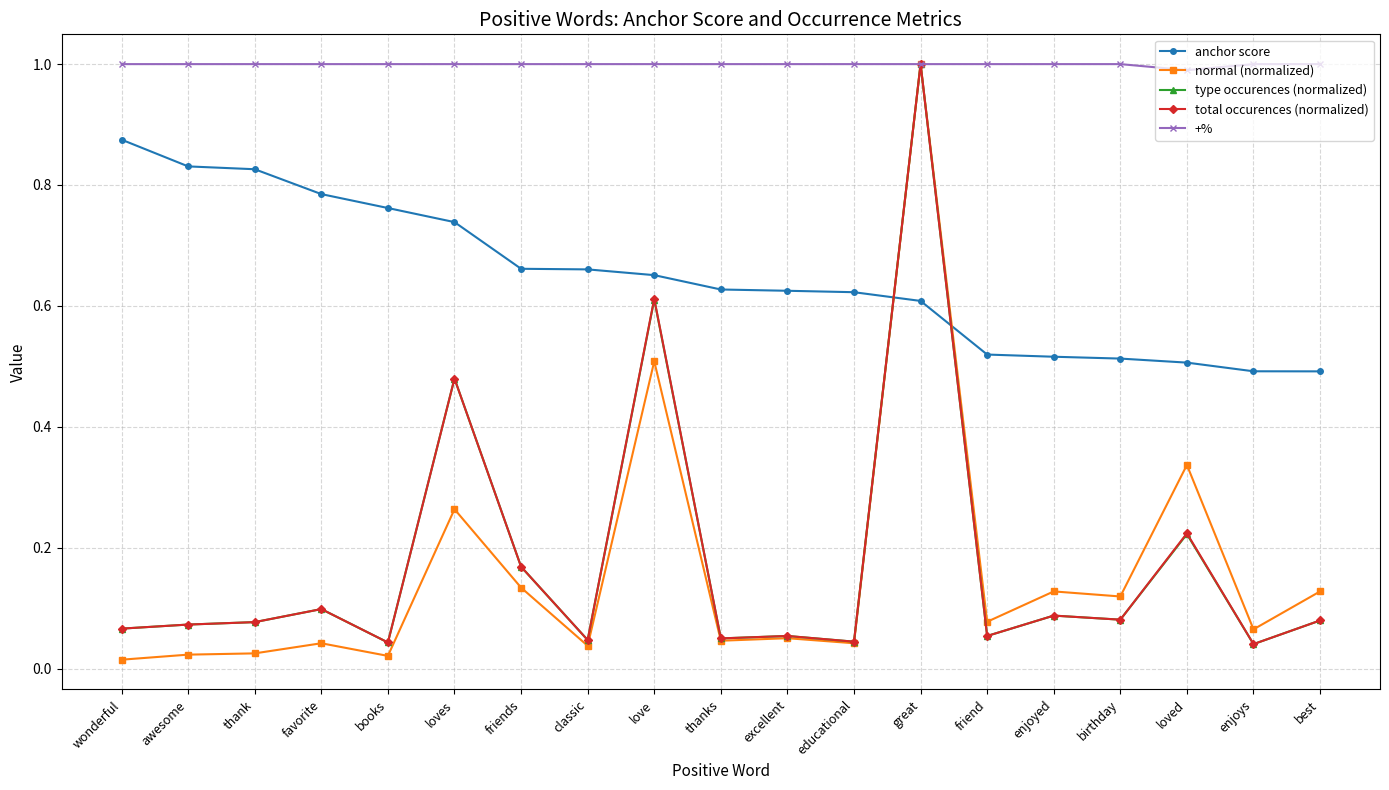

How many categories are shown in the chart?

19